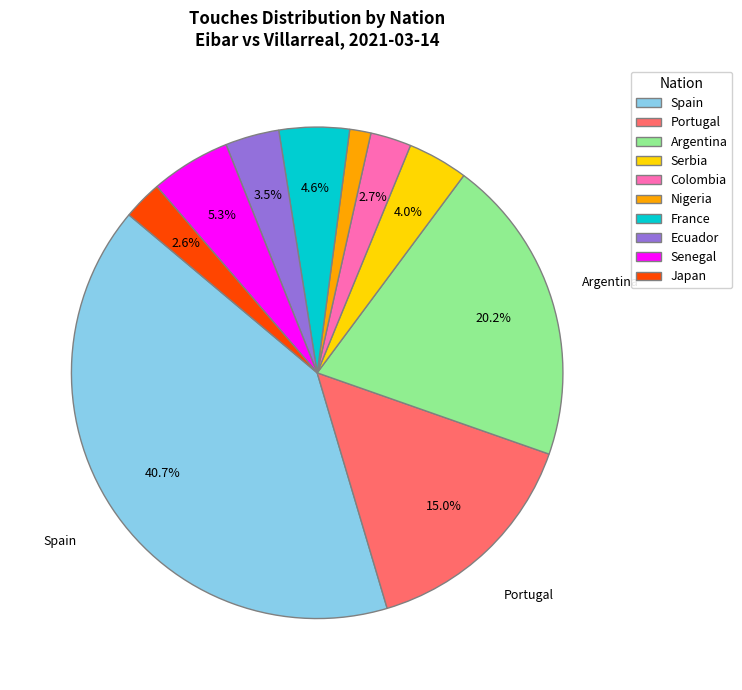

How much of the chart is everything except Serbia?

96.0%